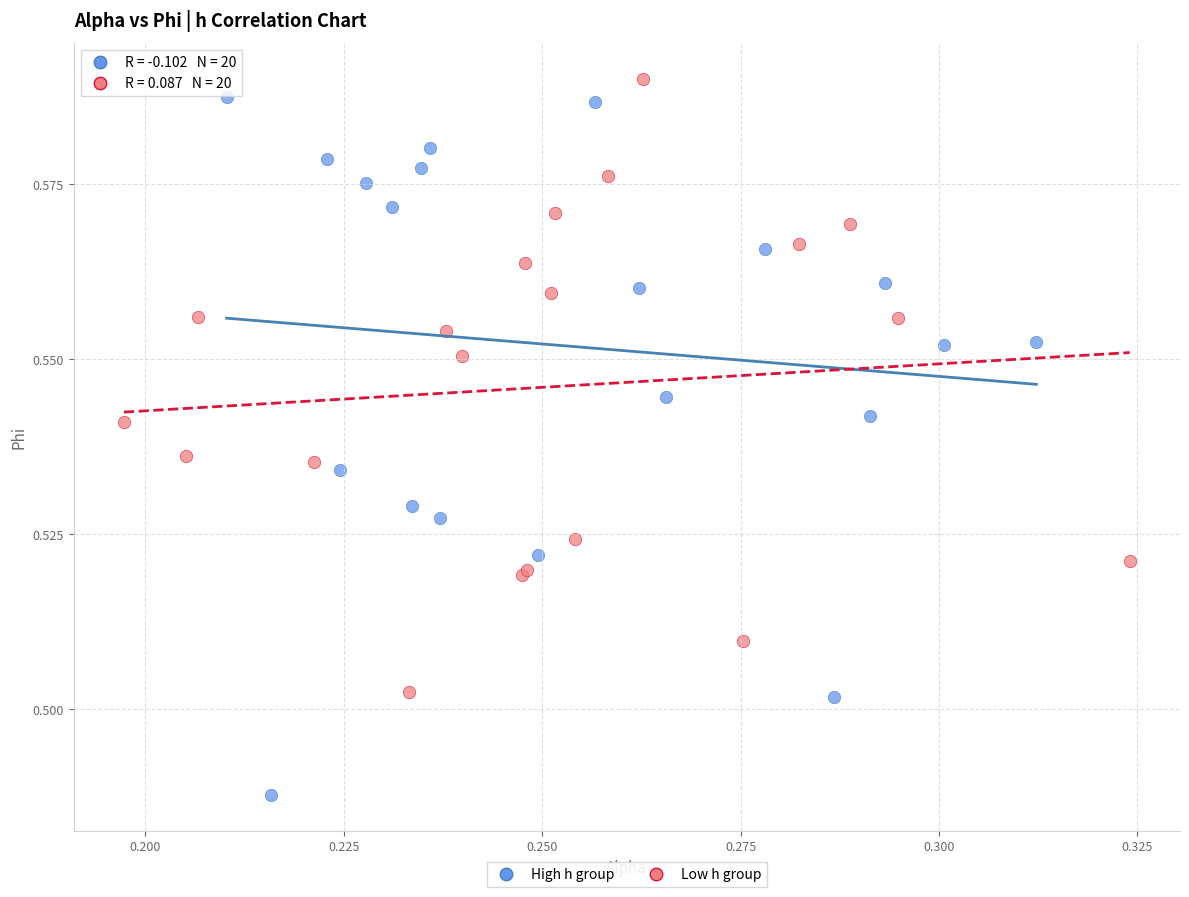

Which series reaches the minimum Y coordinate?

High h group